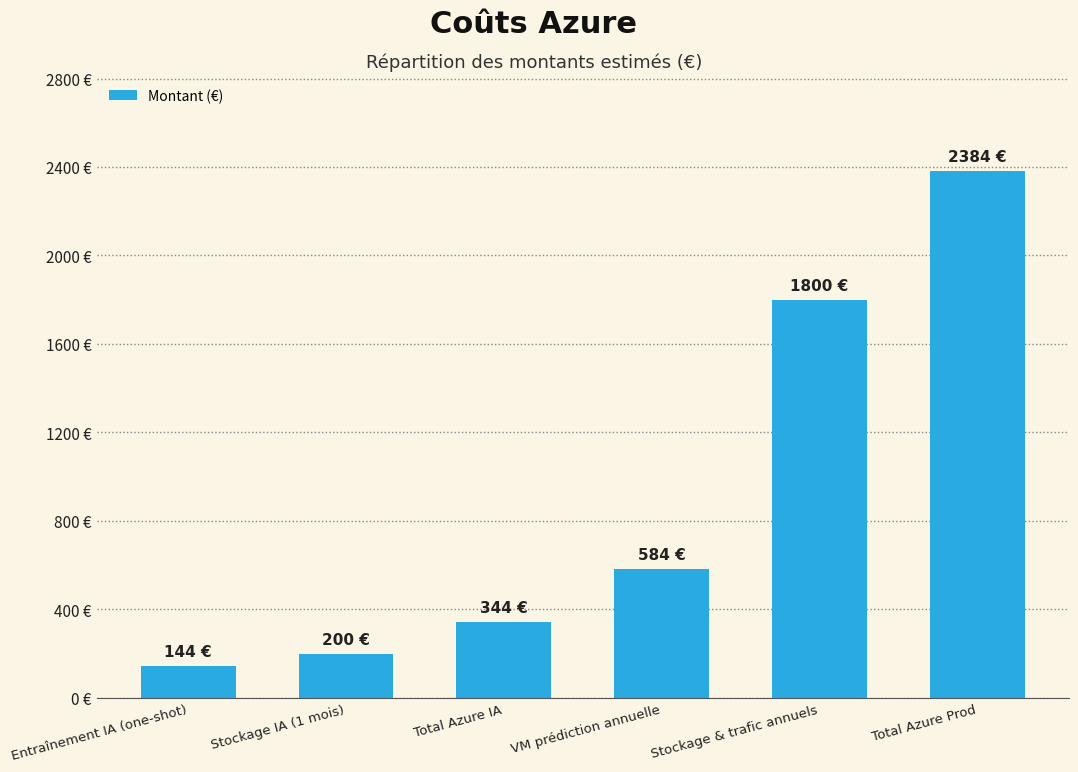

Which category has the lowest value across all series?

Entraînement IA (one-shot)